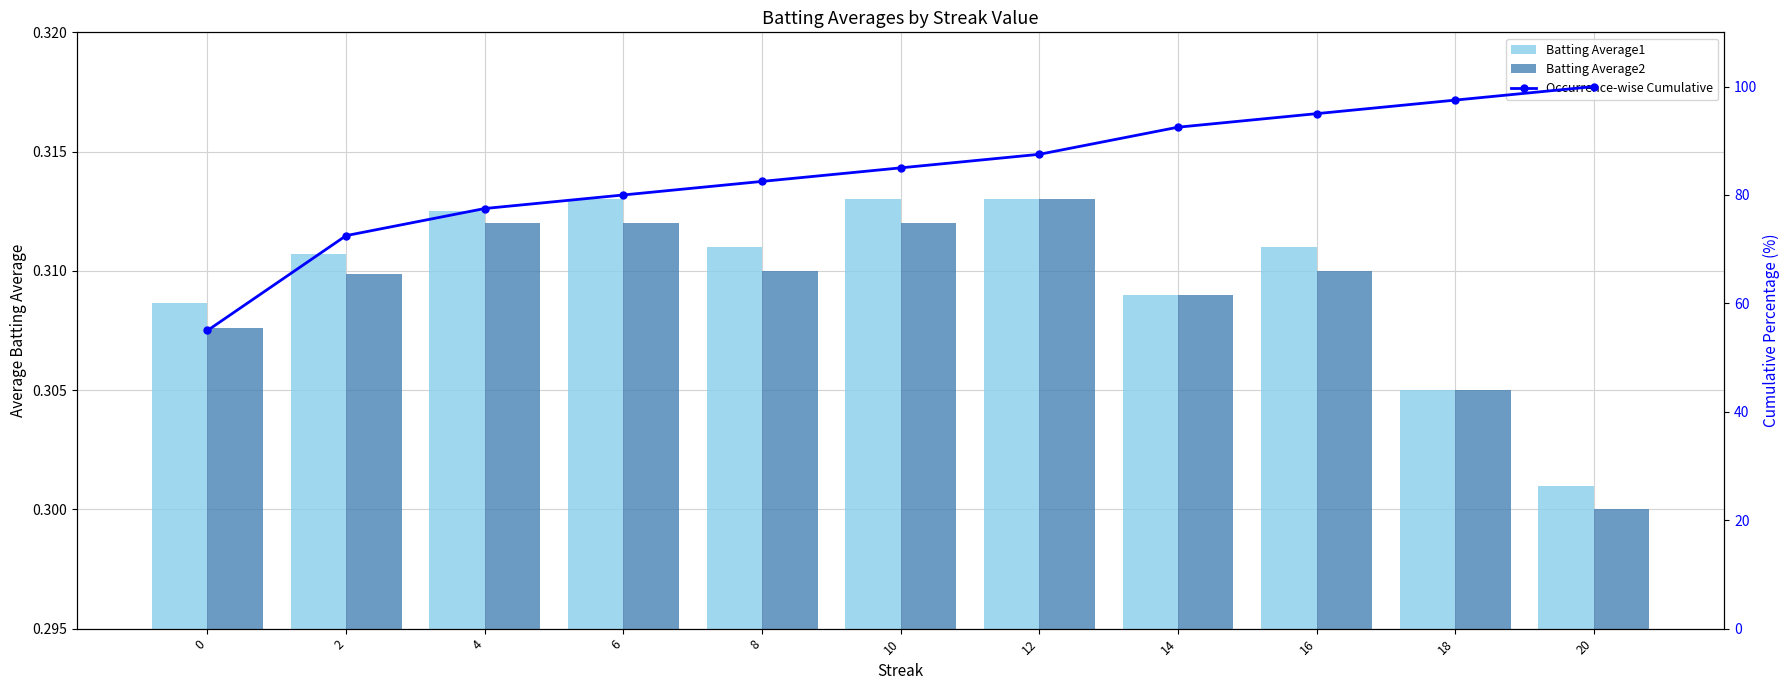

What are all the series names shown in the legend?

Batting Average1, Batting Average2, Occurrence-wise Cumulative